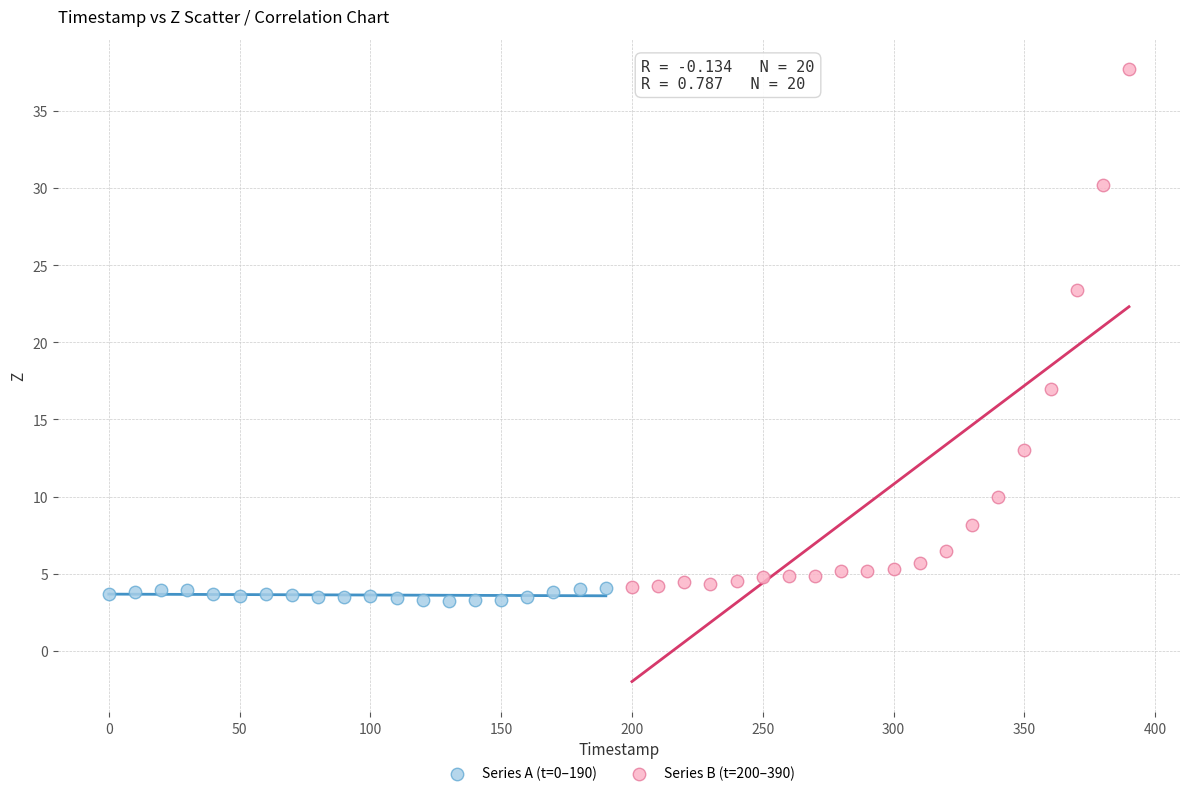

Which series has the widest spread of Y values?

Series B (t=200–390)